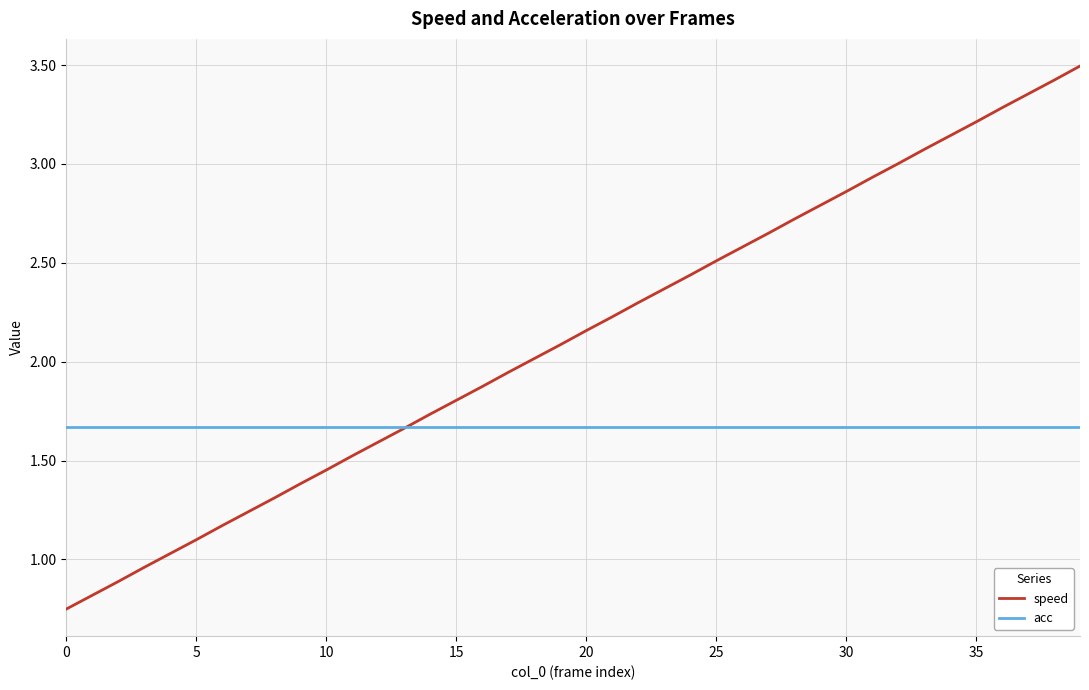

How many times do acc and speed cross each other?

1